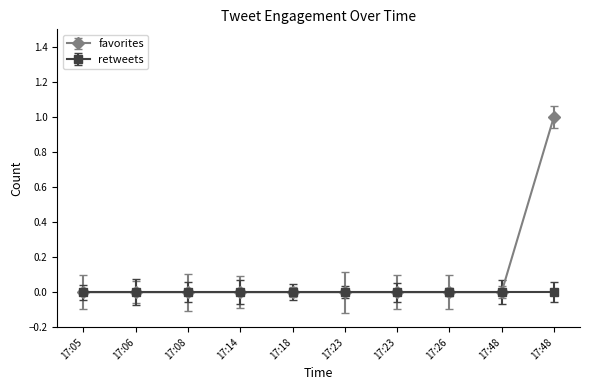

Reading left to right, extract all data points from this chart.

0	0	0	0	0	0	0	0	0	1